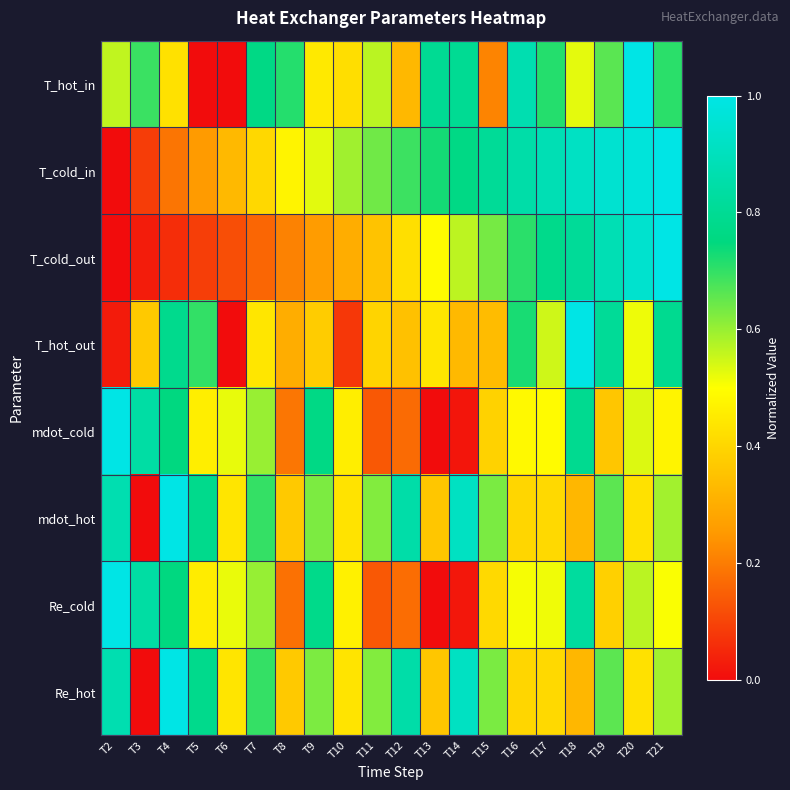

What is the total value across all series at T12?

3.8